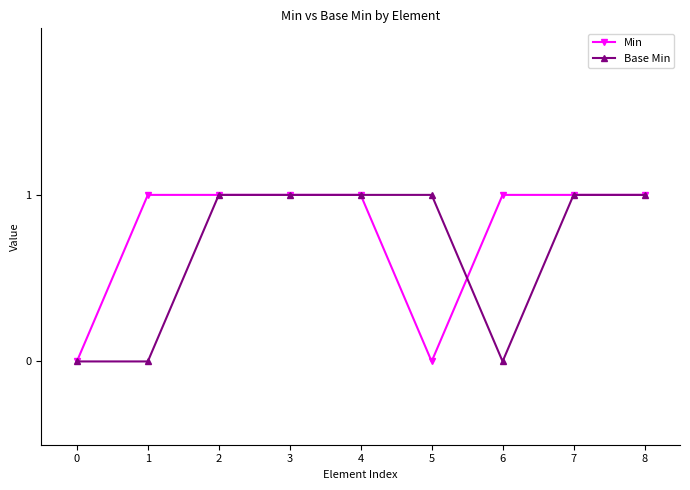

Is the value of Base Min at 1 greater than the value of Min at 1?

No